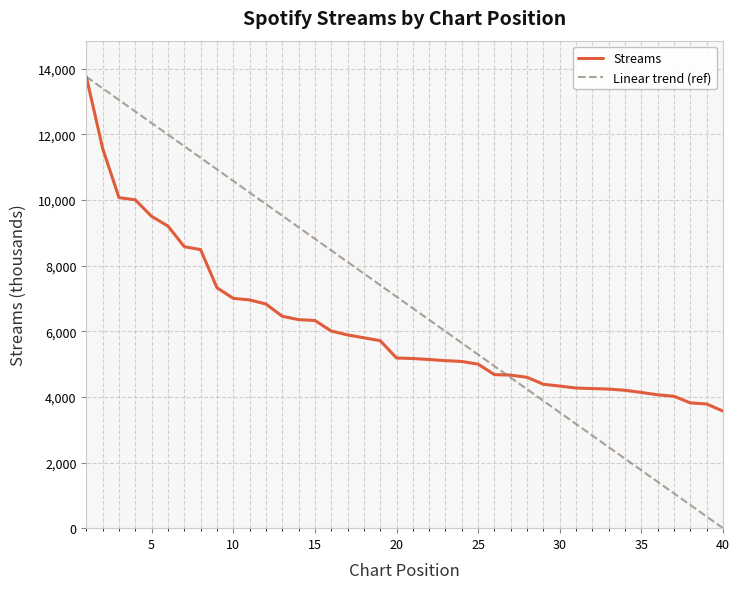

What are all the series names shown in the legend?

Streams, Linear trend (ref)